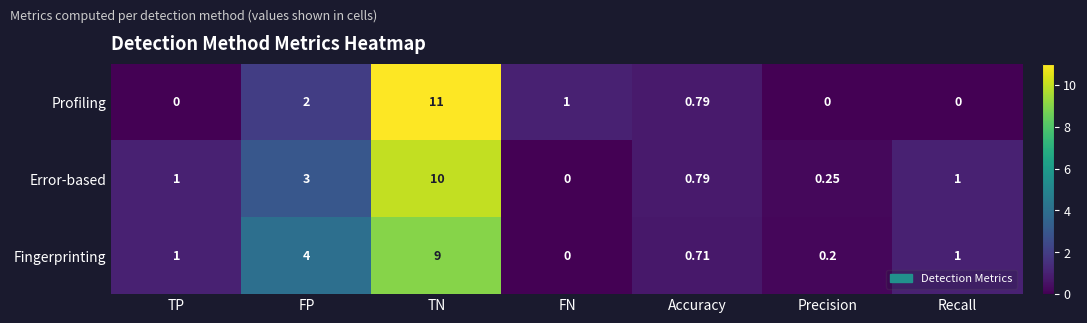

At TN, list the series in order from largest to smallest.

Profiling, Error-based, Fingerprinting